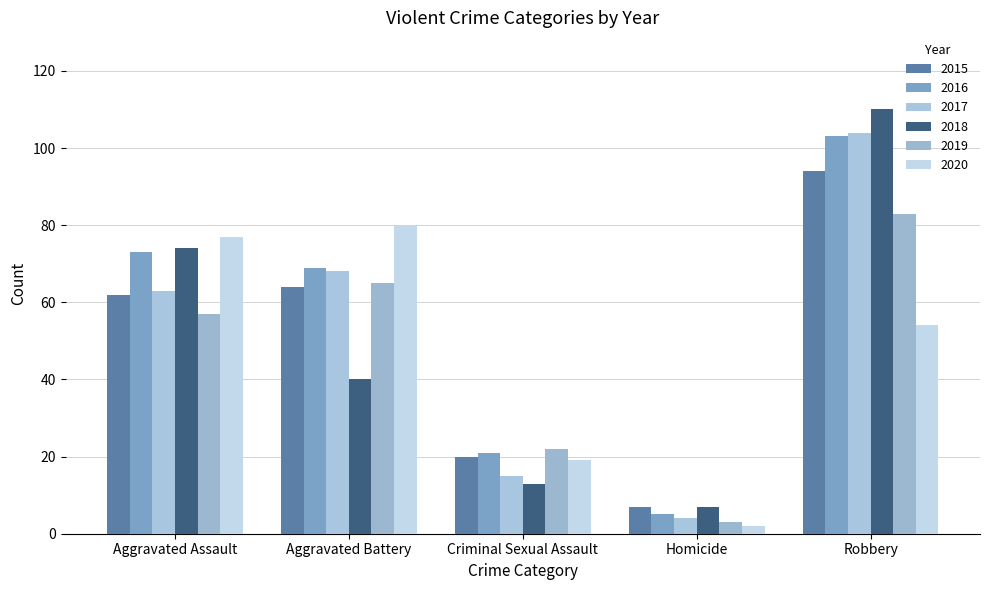

What is the maximum value for 2016?

103